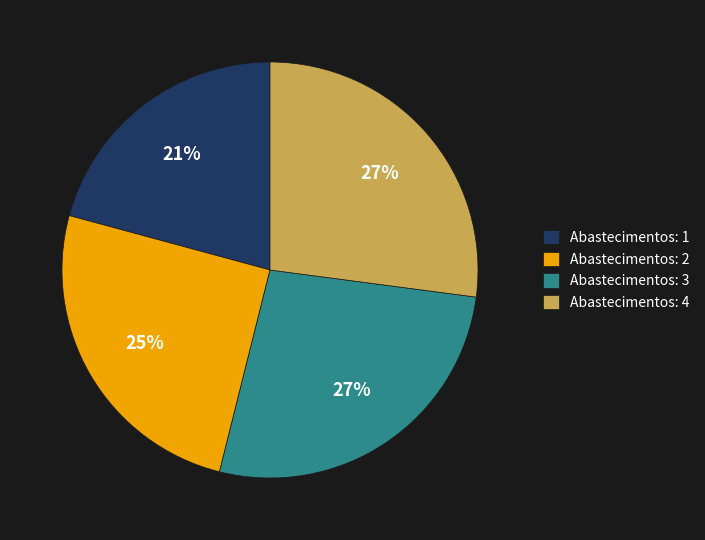

Which category has the smallest portion of the pie?

Abastecimentos: 1